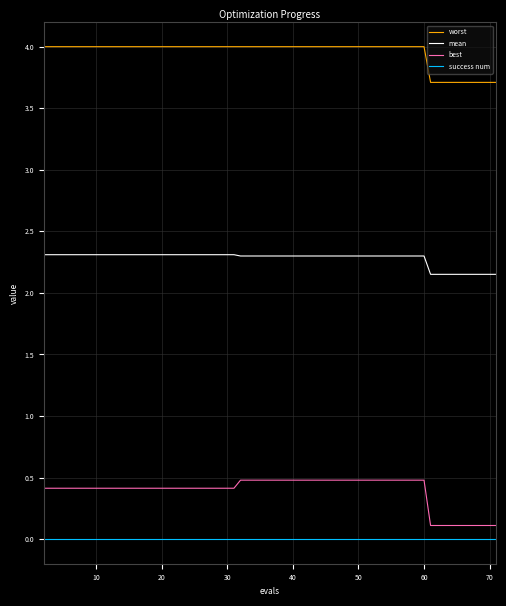

At how many categories does at least one series exceed 3?

40